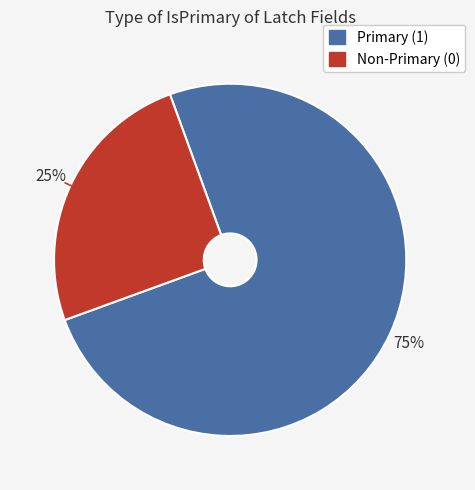

To the nearest percent, what is the difference between the largest and smallest slice percentages?

50%